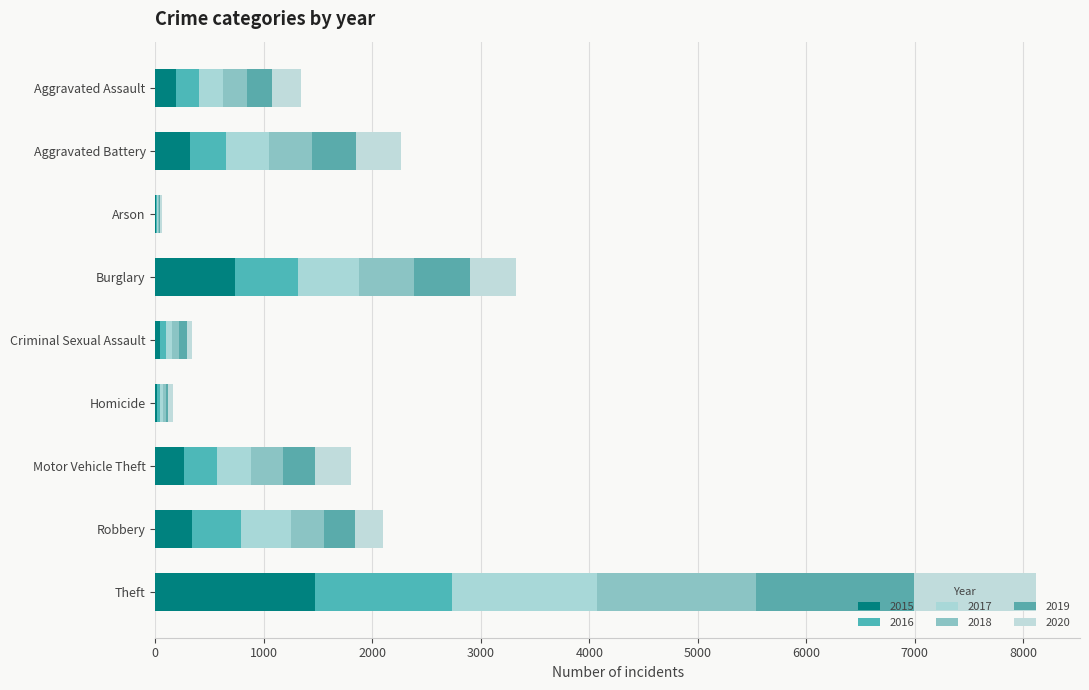

At how many categories does at least one series exceed 1083?

1